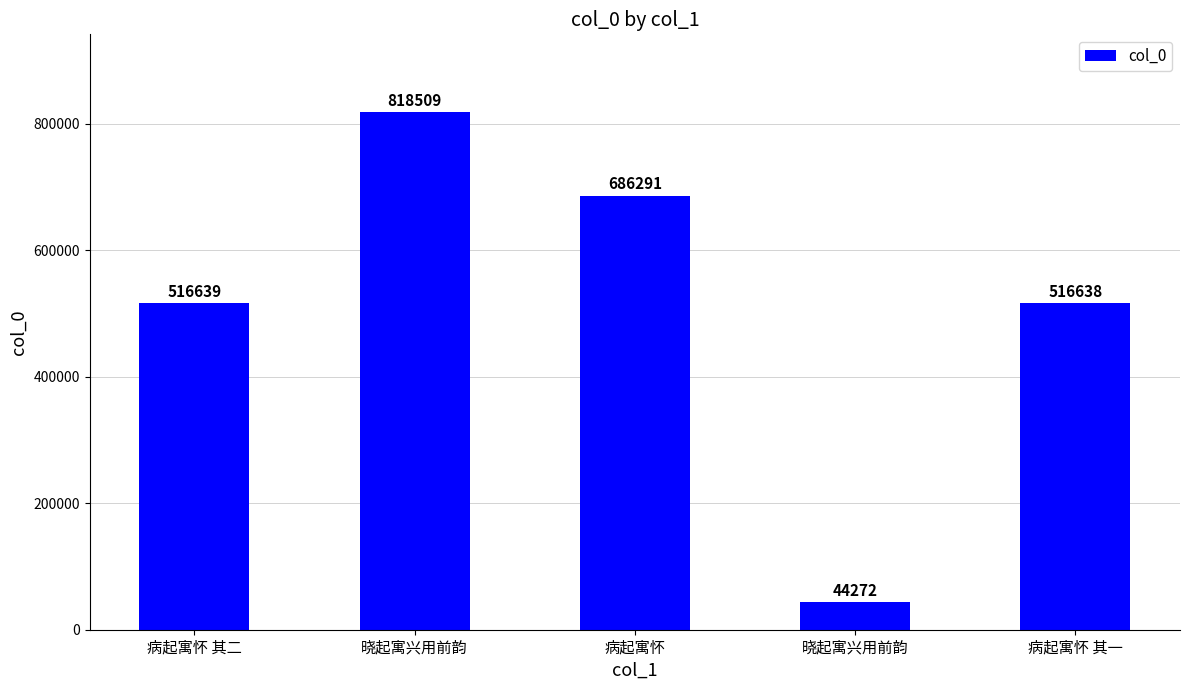

How many data points are less than 516639?

2